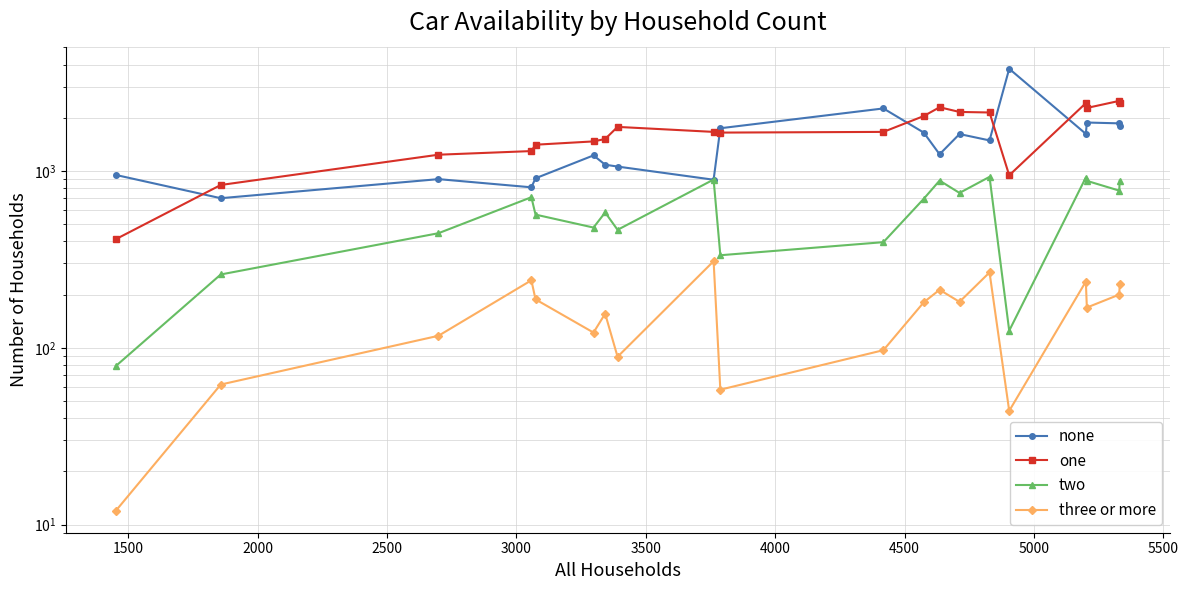

True or false: two and one intersect in this chart.

False